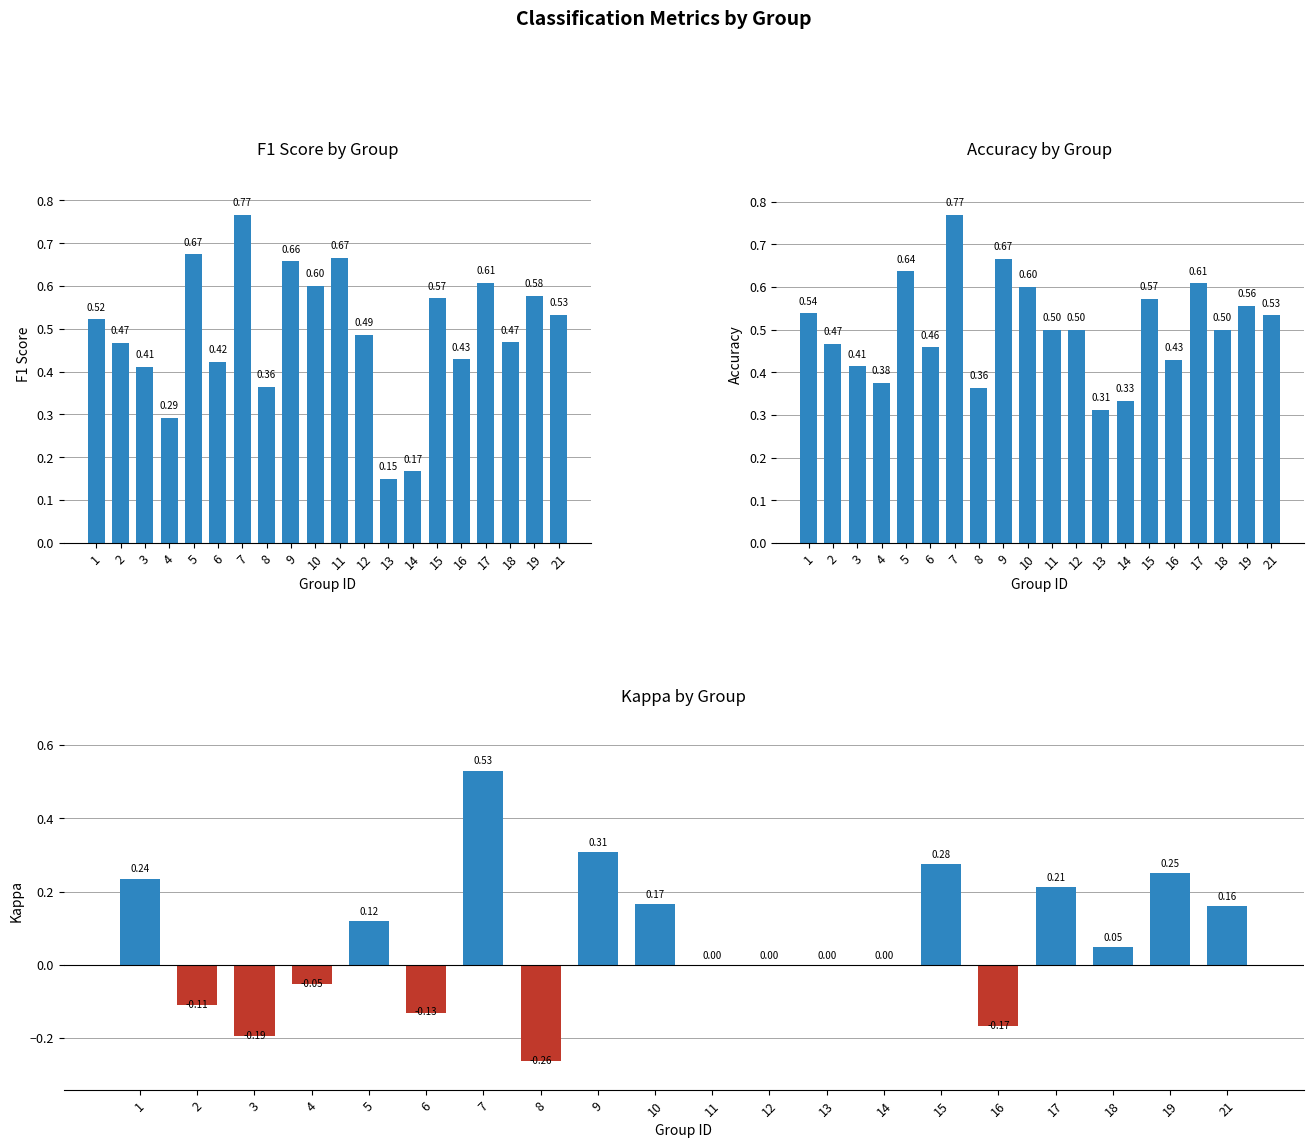

What is the value of the f1 bar at the 16th from the left?

0.4